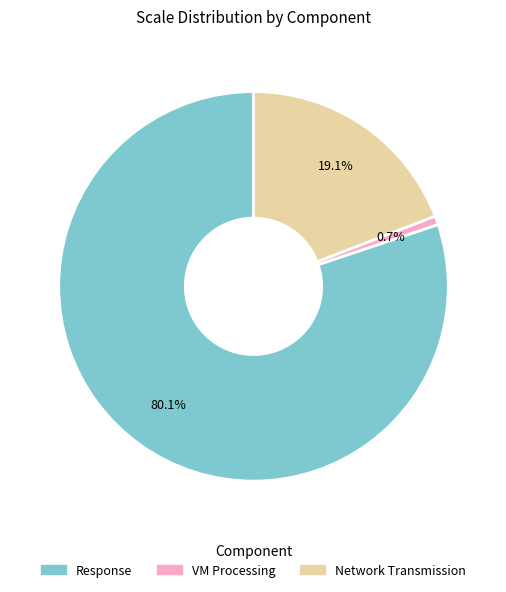

Which slice represents more than half of the pie?

Response